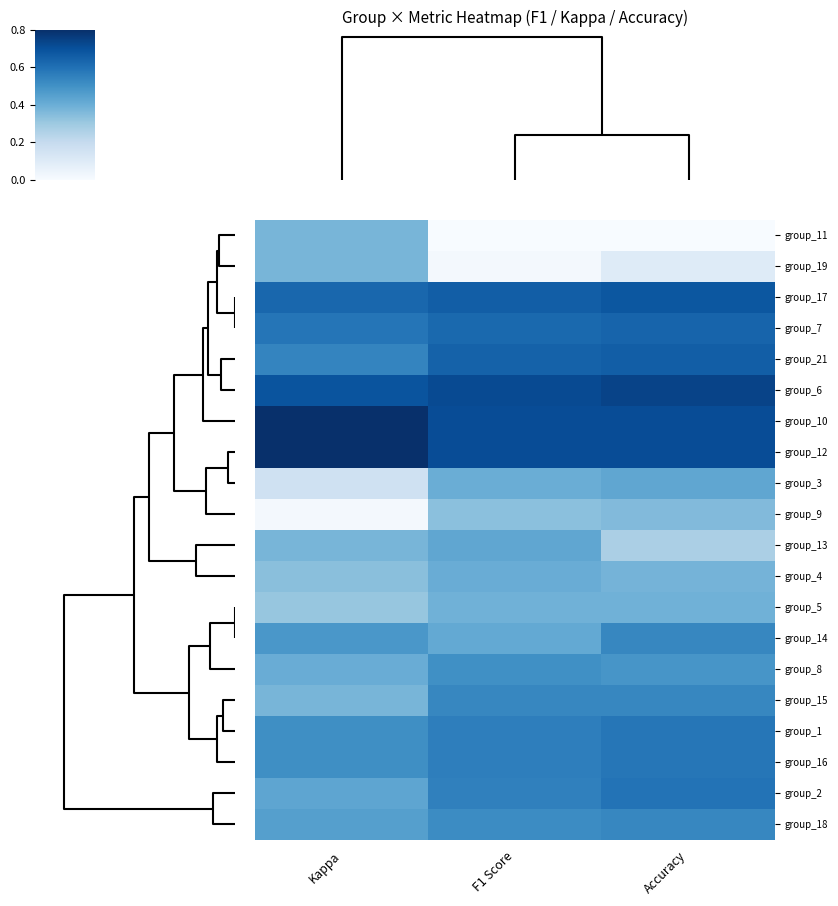

How many categories are shown in the chart?

3